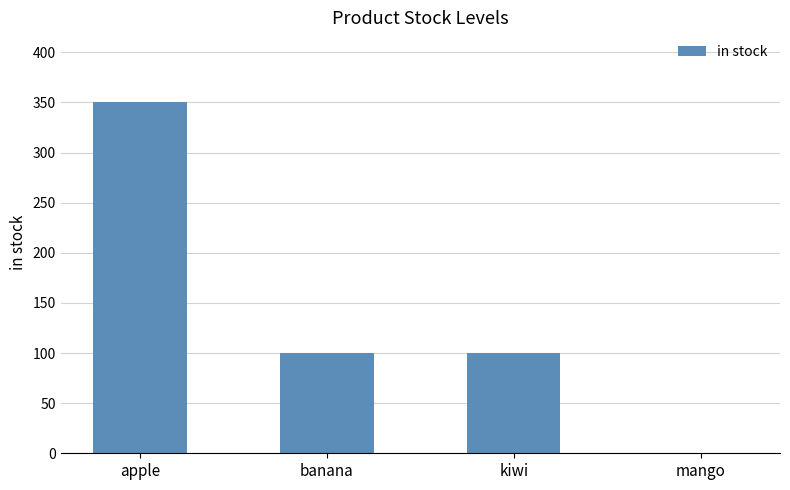

Reading left to right, extract all data points from this chart.

apple=350	banana=100	kiwi=100	mango=0